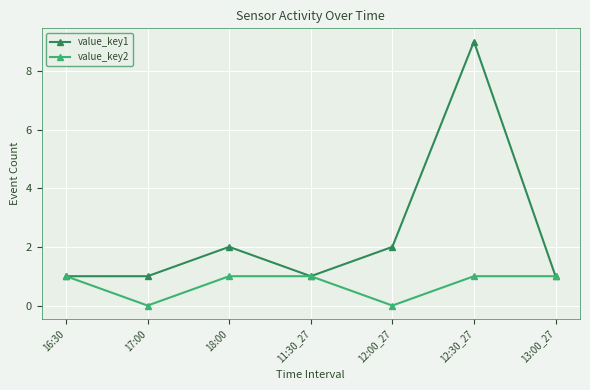

Rank the series by their average value, from lowest to highest.

value_key2, value_key1